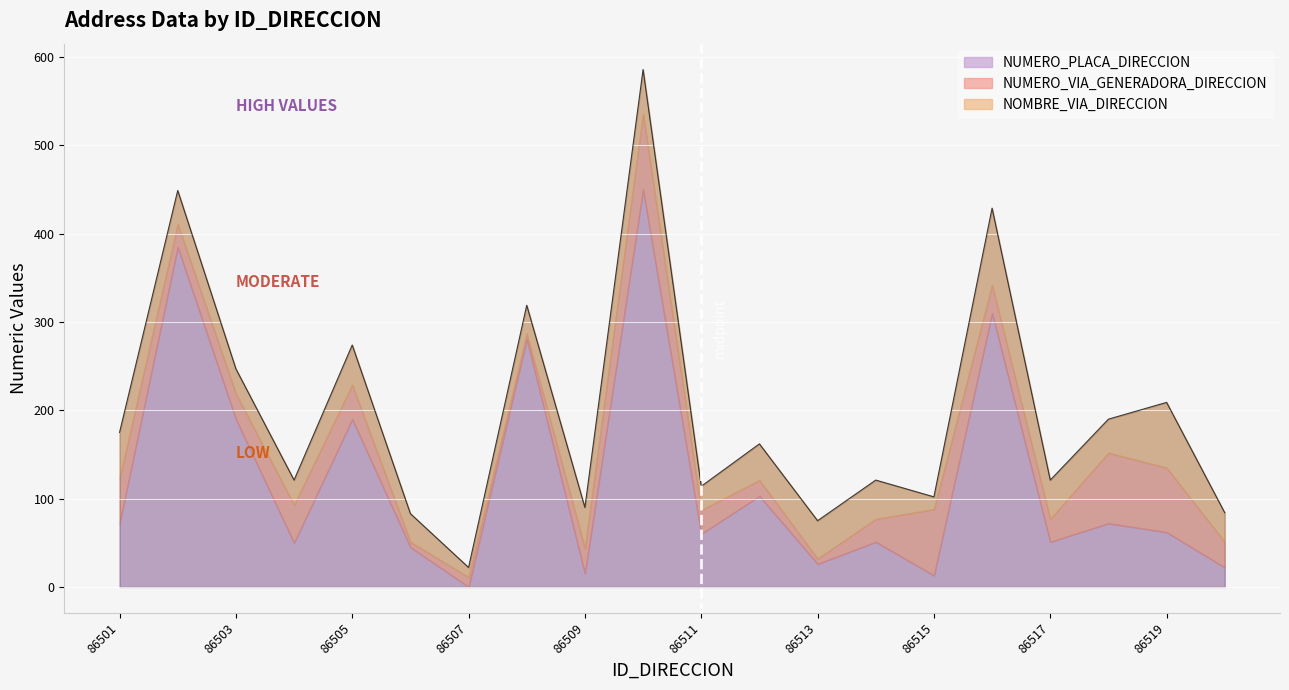

Rank the series at 86503 from lowest to highest value.

NOMBRE_VIA_DIRECCION, NUMERO_VIA_GENERADORA_DIRECCION, NUMERO_PLACA_DIRECCION